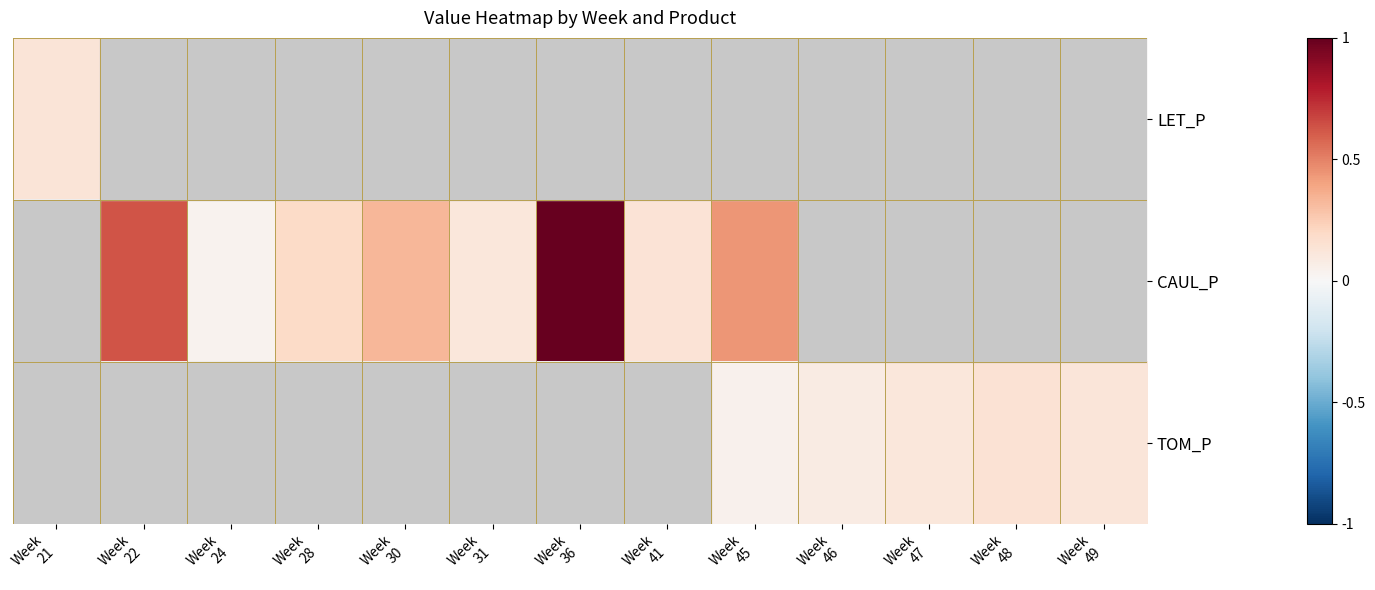

Reading right to left, what are all the values shown in this chart?

LET_P: Week
49=0.0	Week
48=0.0	Week
47=0.0	Week
46=0.0	Week
45=0.0	Week
41=0.0	Week
36=0.0	Week
31=0.0	Week
30=0.0	Week
28=0.0	Week
24=0.0	Week
22=0.0	Week
21=0.1
CAUL_P: Week
49=0.0	Week
48=0.0	Week
47=0.0	Week
46=0.0	Week
45=0.4	Week
41=0.1	Week
36=1.0	Week
31=0.1	Week
30=0.3	Week
28=0.2	Week
24=0.0	Week
22=0.6	Week
21=0.0
TOM_P: Week
49=0.1	Week
48=0.1	Week
47=0.1	Week
46=0.1	Week
45=0.0	Week
41=0.0	Week
36=0.0	Week
31=0.0	Week
30=0.0	Week
28=0.0	Week
24=0.0	Week
22=0.0	Week
21=0.0